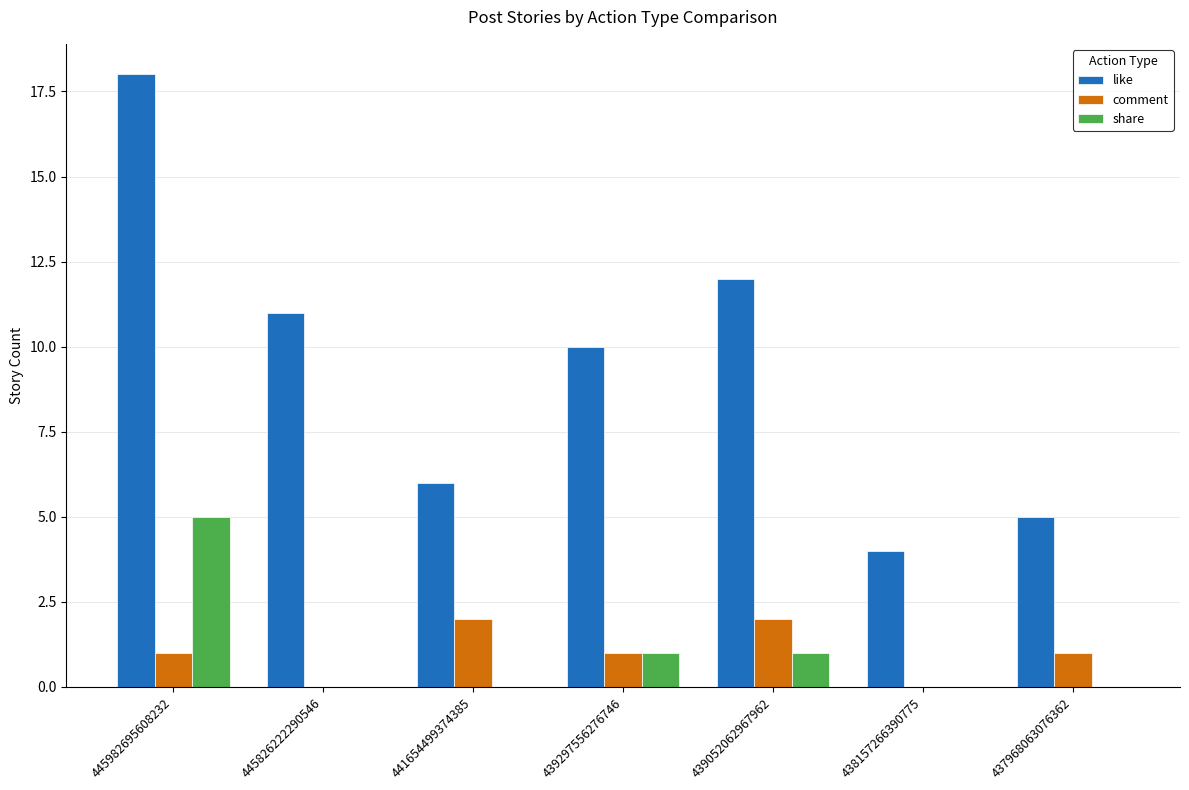

True or false: like has a value of 2 at 441654499374385.

False